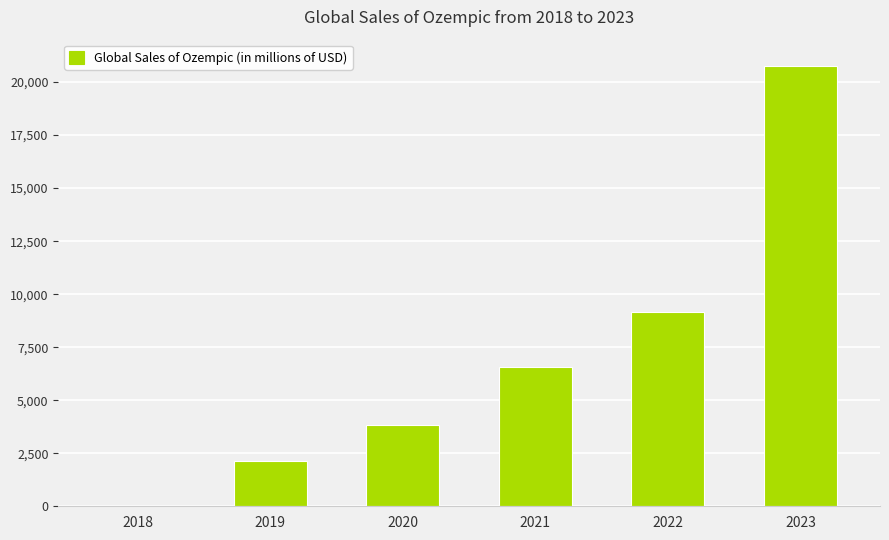

How many positive values are there?

5